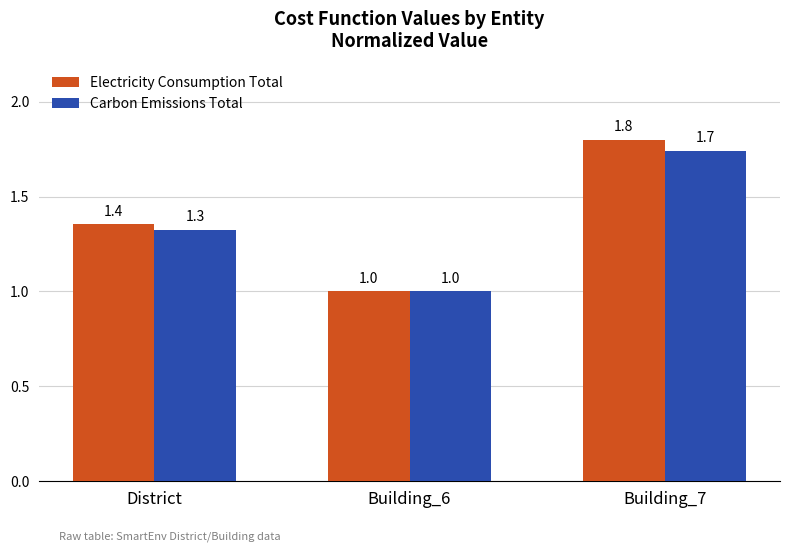

Rank the series by their maximum value, from highest to lowest.

Electricity Consumption Total, Carbon Emissions Total